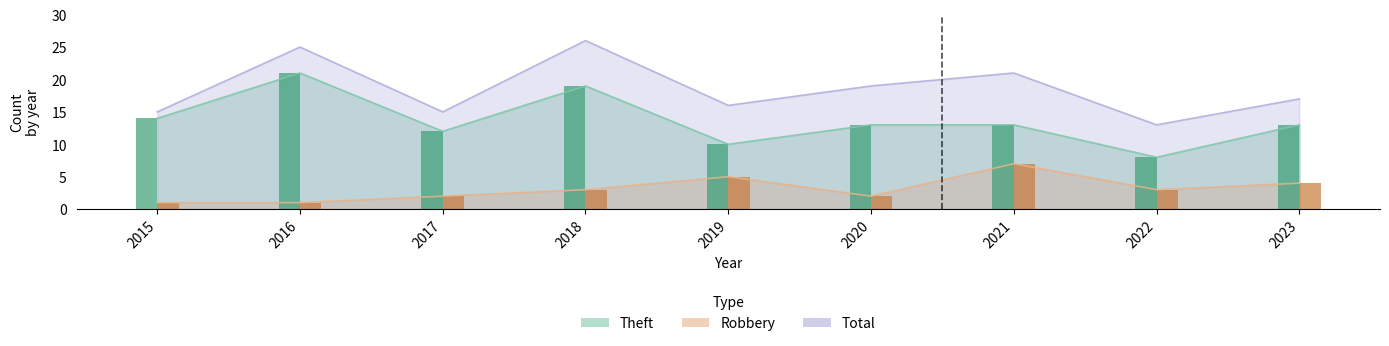

What is the difference between the maximum and minimum values in the Theft series?

13